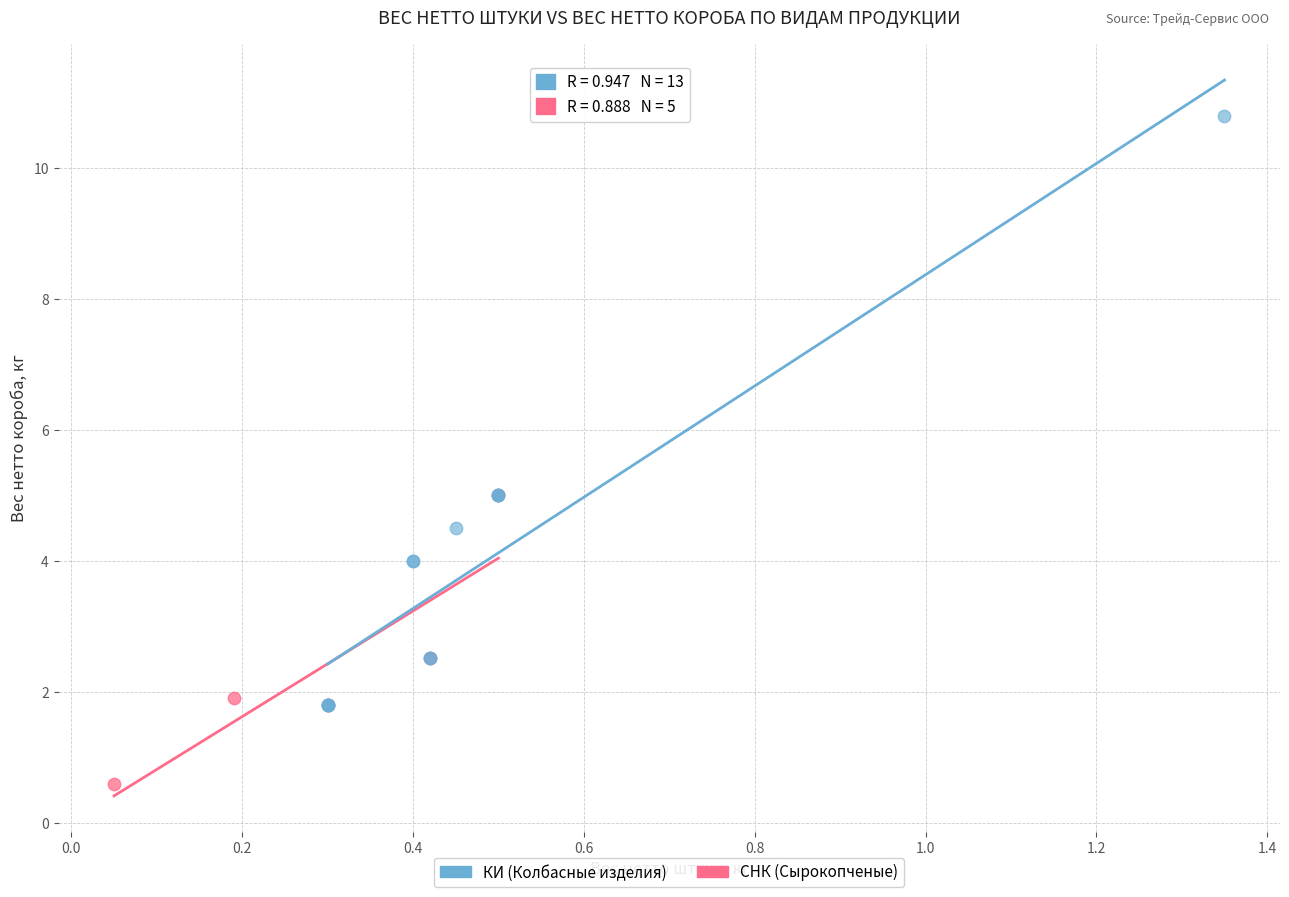

Which series contains the lowest Y value?

СНК (Сырокопченые)